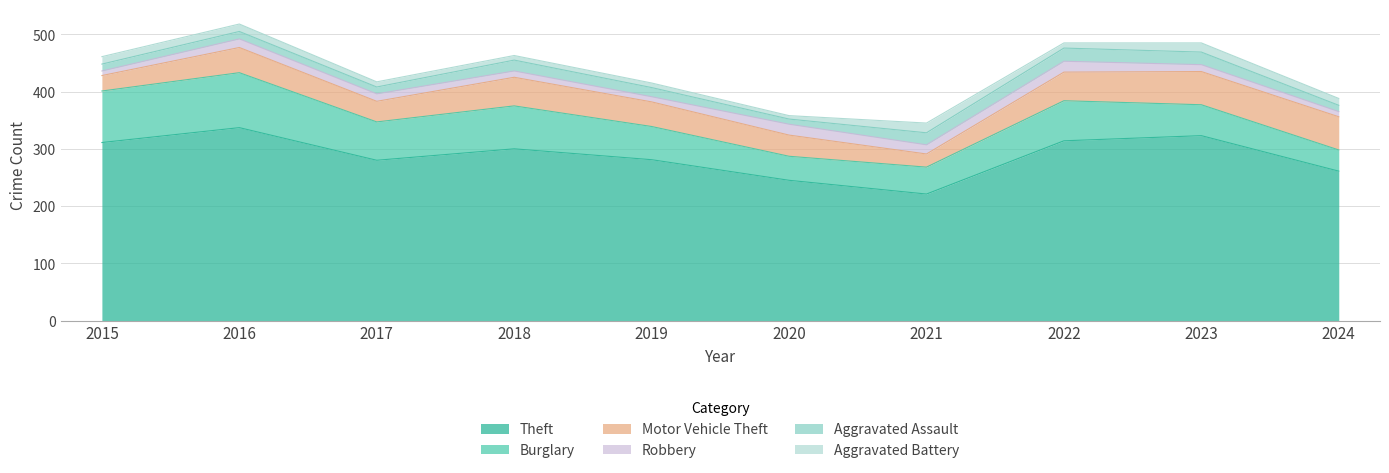

The value of Aggravated Battery at 2021 is 29. True or false?

False